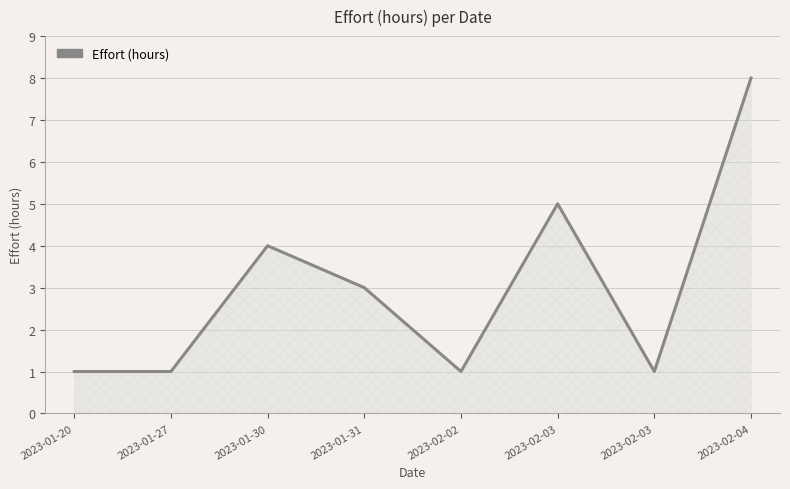

Reading left to right, extract all data points from this chart.

2023-01-20=1	2023-01-27=1	2023-01-30=4	2023-01-31=3	2023-02-02=1	2023-02-03=5	2023-02-03=1	2023-02-04=8